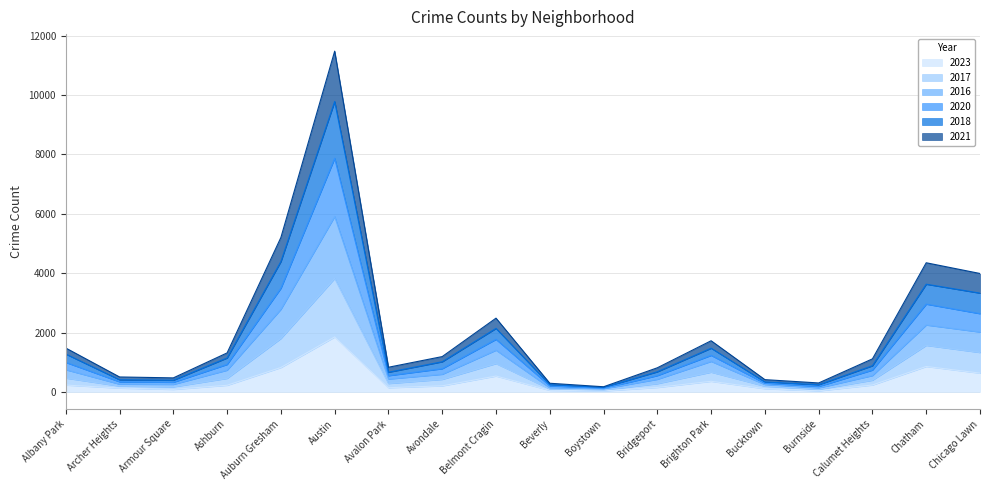

Which category has the highest value in the 2023 series?

Austin